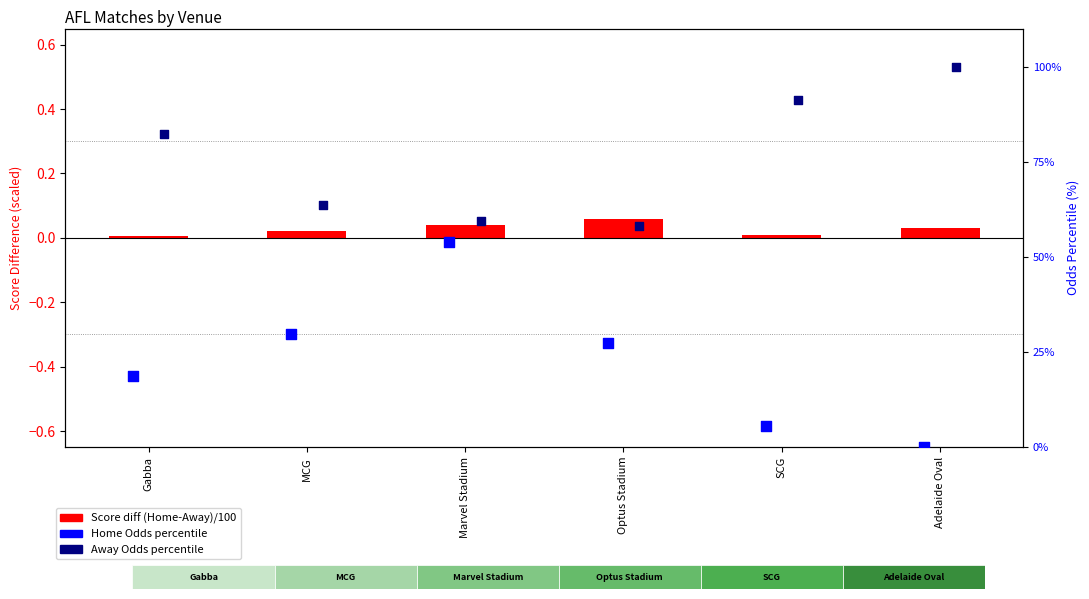

Which series has the largest Y range (max minus min)?

Home Odds percentile